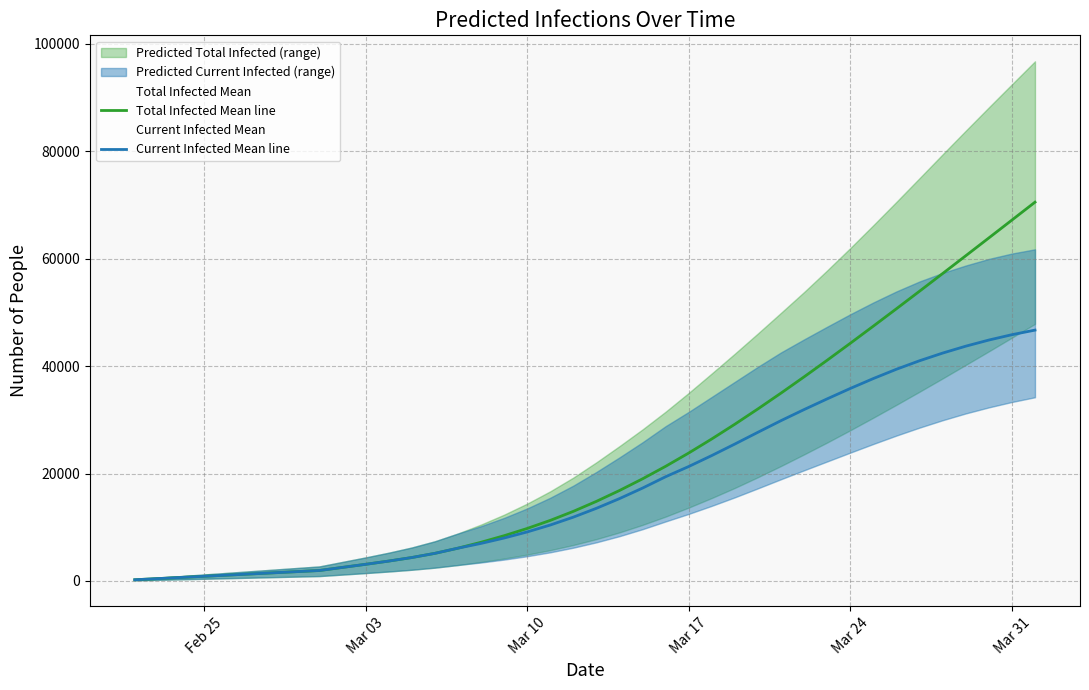

Reading left to right, what are all the values shown in this chart?

Total Infected Mean line: 215	431	646	862	1077	1293	1508	1723	1939	2517	3091	3693	4352	5131	6095	7198	8416	9766	11269	12953	14815	16837	19014	21343	23822	26443	29187	32039	34983	38009	41104	44257	47455	50690	53954	57242	60547	63866	67194	70527
Current Infected Mean line: 215	431	646	862	1077	1293	1508	1723	1939	2517	3091	3693	4352	5131	6095	6982	7985	9120	10407	11876	13522	15329	17290	19404	21306	23352	25494	27687	29852	31914	33907	35841	37689	39421	41000	42427	43710	44852	45851	46704